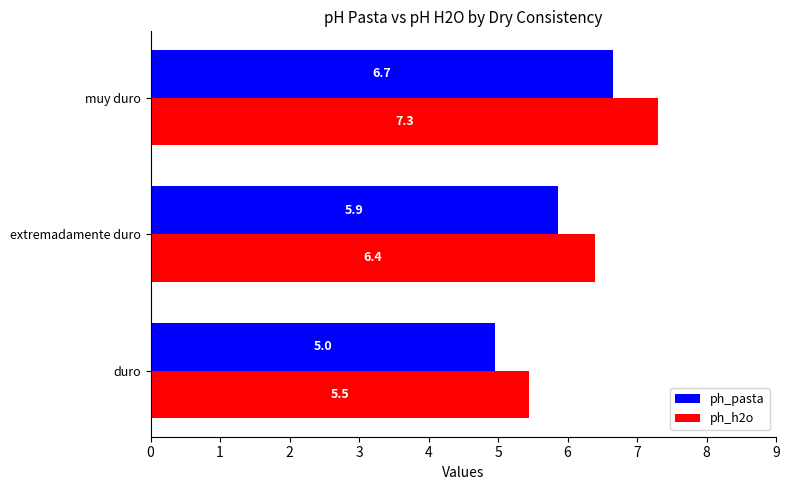

At which label is ph_h2o closest to 6?

extremadamente duro